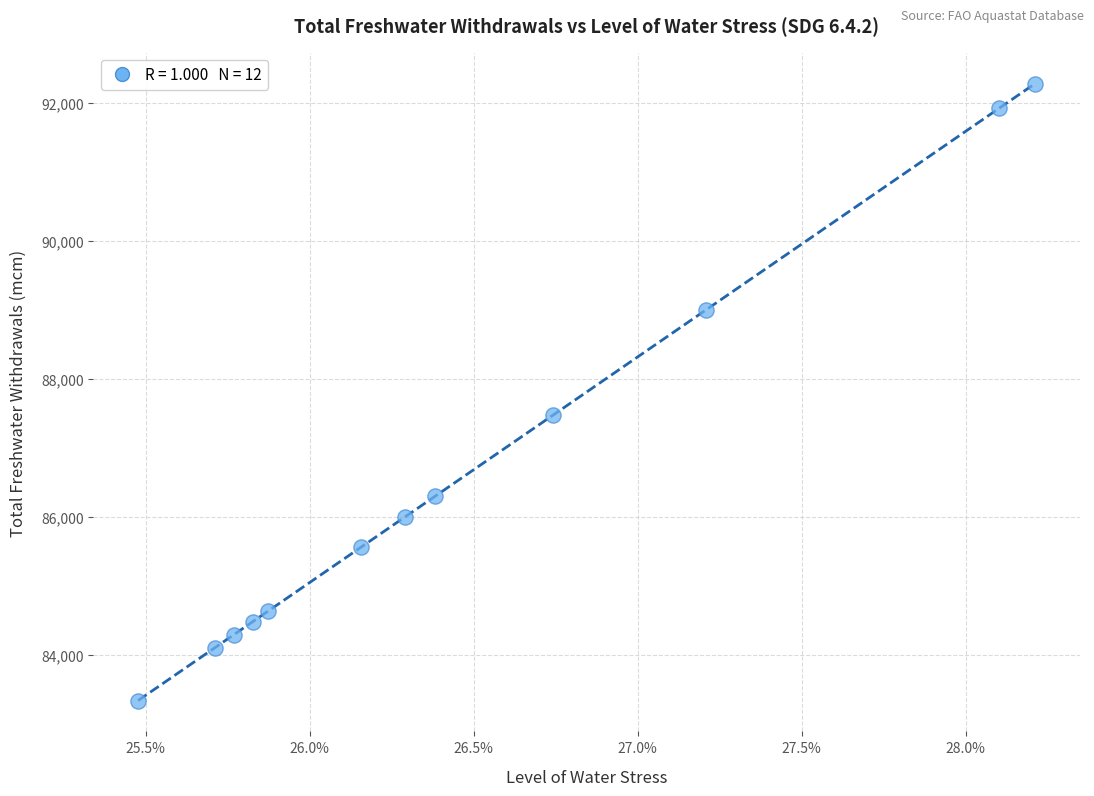

What is the range of Y values (max minus min)?

8946.1